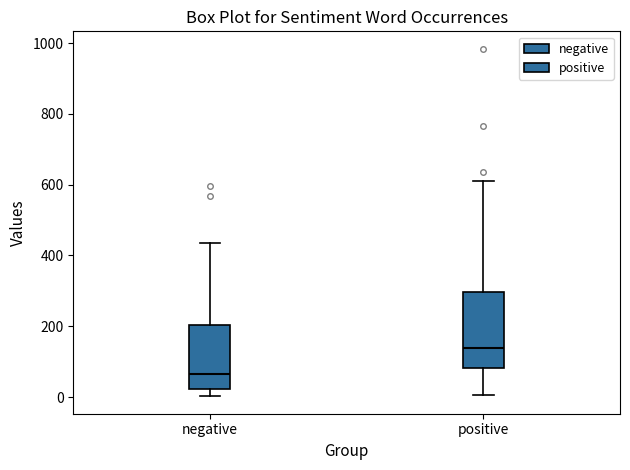

Where does the upper whisker of the box for negative end on the y-axis? The values are not printed on the chart, so give them approximately, as read against the axis.

440